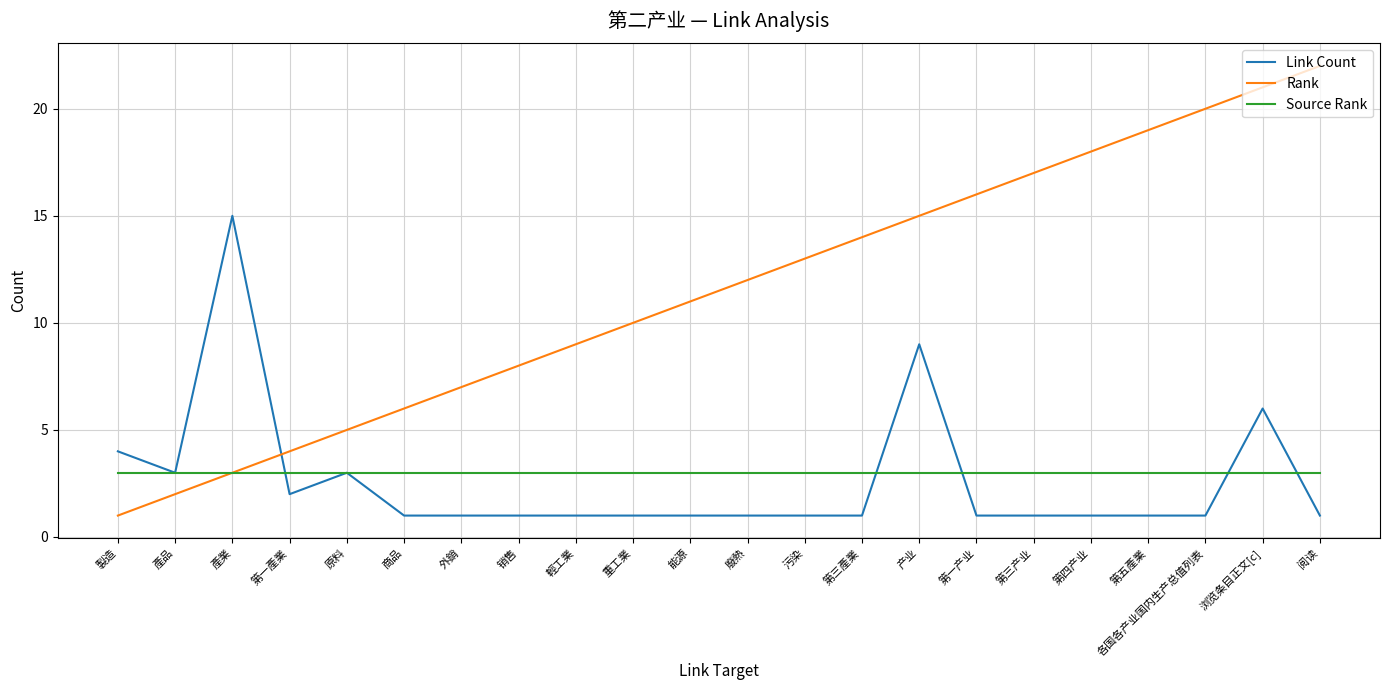

What position from the right is 外銷?

16